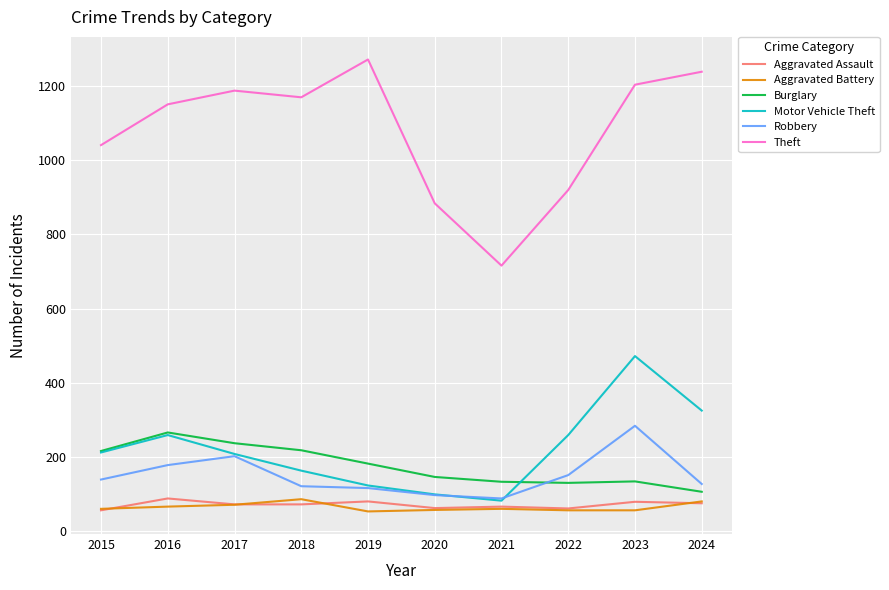

What is the difference between the highest and lowest values at 2016?

1085